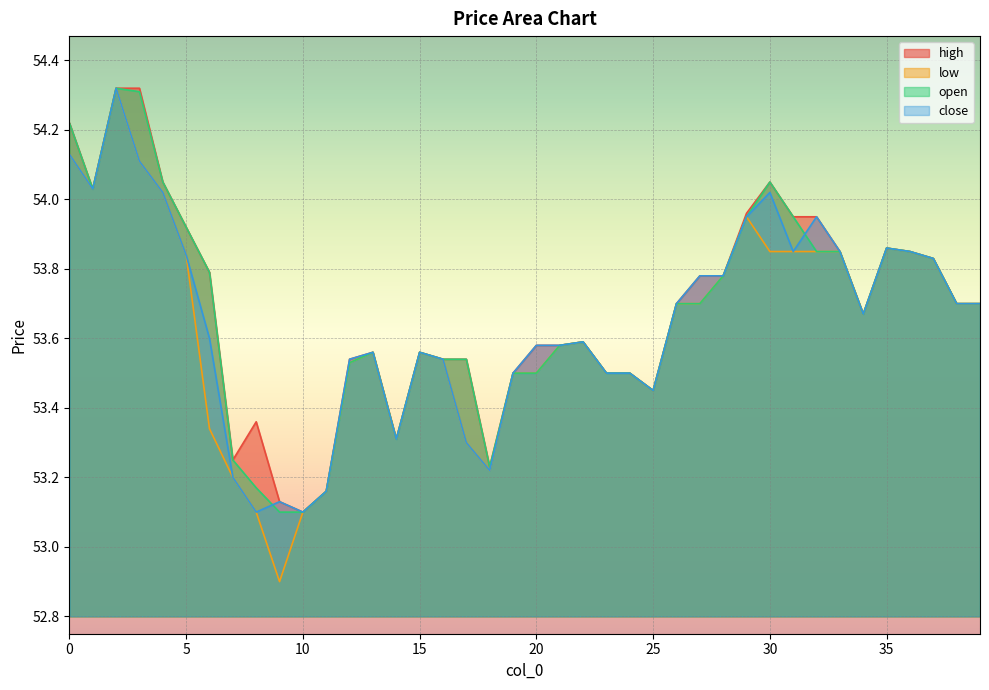

Reading left to right, list all the values displayed in this chart.

high: 54.2	54.0	54.3	54.3	54.0	53.9	53.8	53.2	53.4	53.1	53.1	53.2	53.5	53.6	53.3	53.6	53.5	53.5	53.2	53.5	53.6	53.6	53.6	53.5	53.5	53.5	53.7	53.8	53.8	54.0	54.0	54.0	54.0	53.9	53.7	53.9	53.9	53.8	53.7	53.7
low: 54.1	54.0	54.3	54.1	54.0	53.8	53.3	53.2	53.1	52.9	53.1	53.2	53.5	53.6	53.3	53.6	53.5	53.3	53.2	53.5	53.5	53.6	53.6	53.5	53.5	53.5	53.7	53.7	53.8	54.0	53.9	53.9	53.9	53.9	53.7	53.9	53.9	53.8	53.7	53.7
open: 54.2	54.0	54.3	54.3	54.0	53.9	53.8	53.2	53.2	53.1	53.1	53.2	53.5	53.6	53.3	53.6	53.5	53.5	53.2	53.5	53.5	53.6	53.6	53.5	53.5	53.5	53.7	53.7	53.8	54.0	54.0	54.0	53.9	53.9	53.7	53.9	53.9	53.8	53.7	53.7
close: 54.1	54.0	54.3	54.1	54.0	53.8	53.6	53.2	53.1	53.1	53.1	53.2	53.5	53.6	53.3	53.6	53.5	53.3	53.2	53.5	53.6	53.6	53.6	53.5	53.5	53.5	53.7	53.8	53.8	54.0	54.0	53.9	54.0	53.9	53.7	53.9	53.9	53.8	53.7	53.7